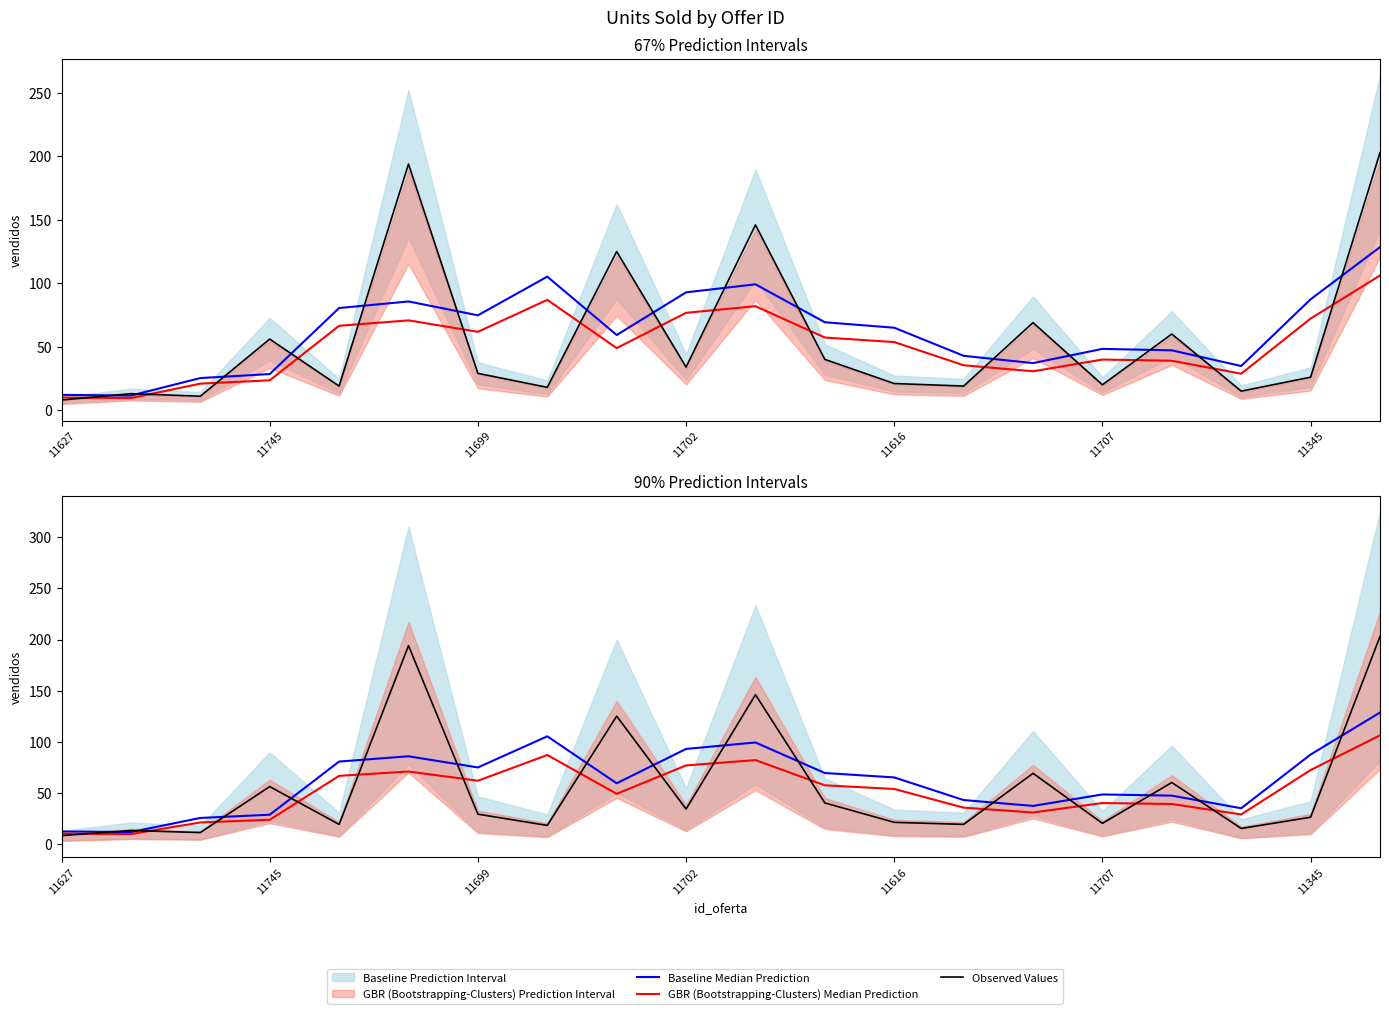

What is the value of the GBR (Bootstrapping-Clusters) Median Prediction point at the 17th from the left?

39.0